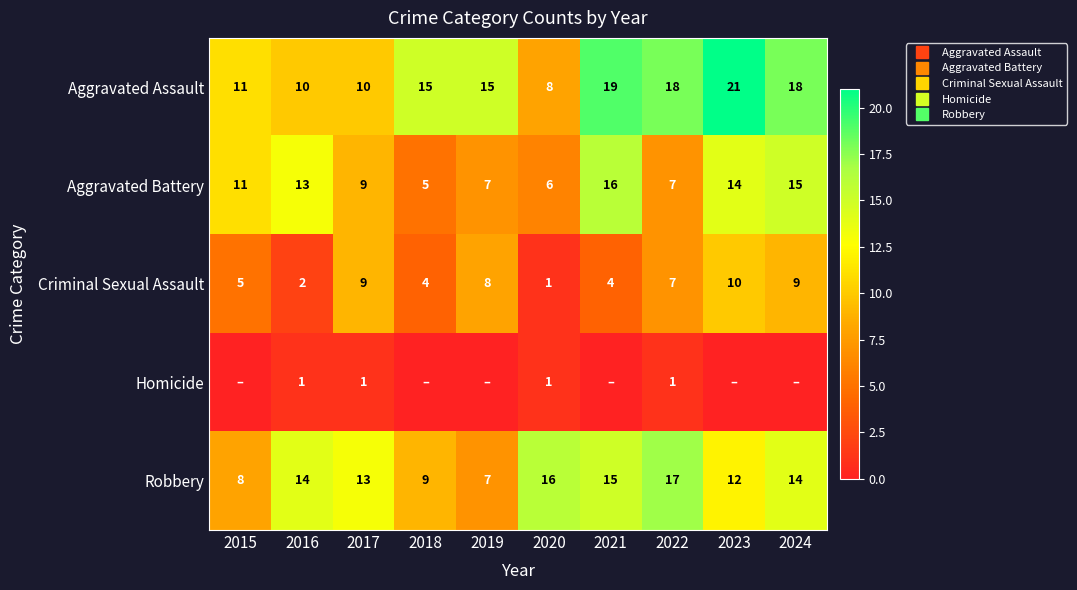

Which series has the largest range (max minus min)?

Aggravated Assault